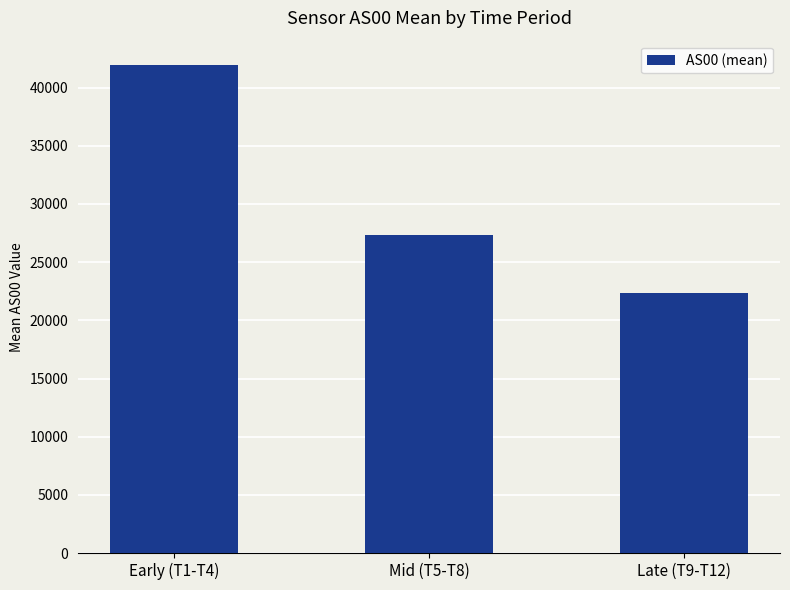

Does the chart contain stacked bars?

No